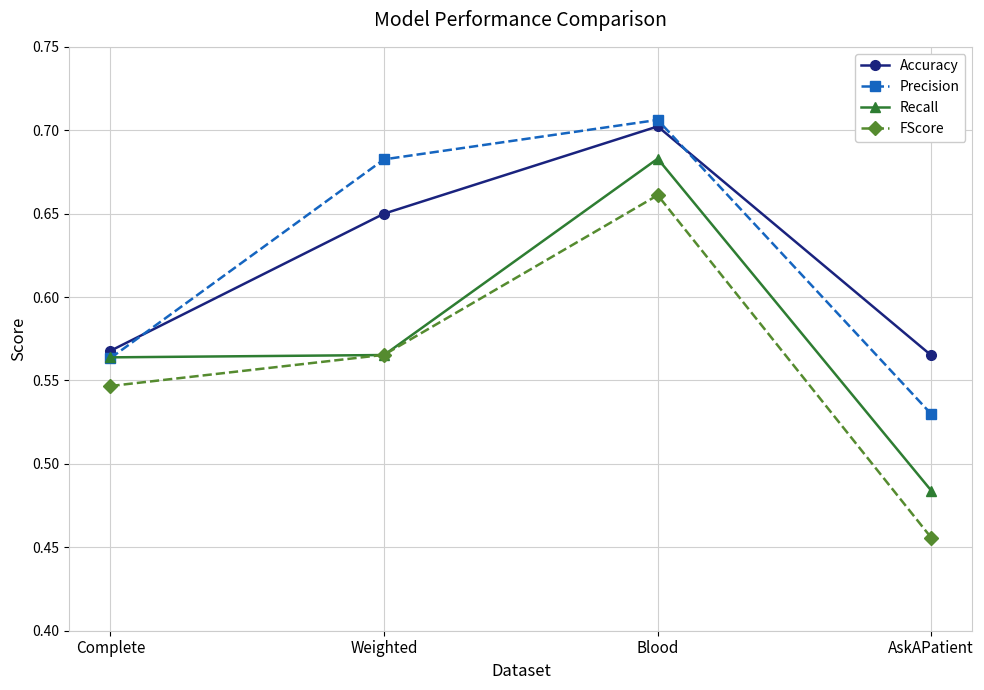

What position from the left is AskAPatient?

4